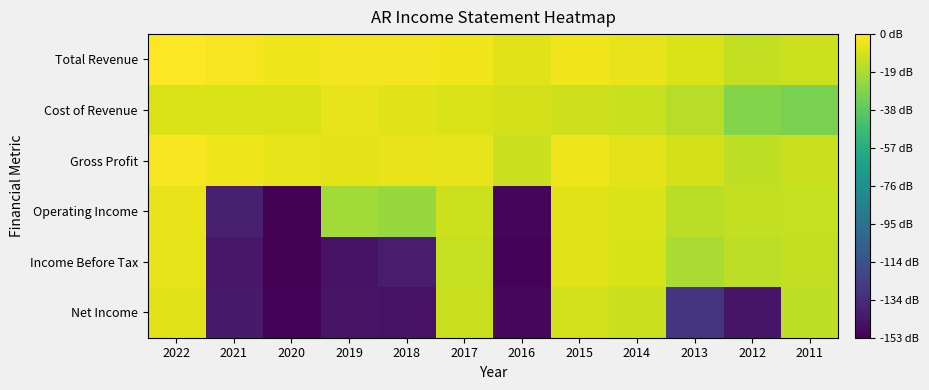

What is the minimum value shown in the chart?

-14.3